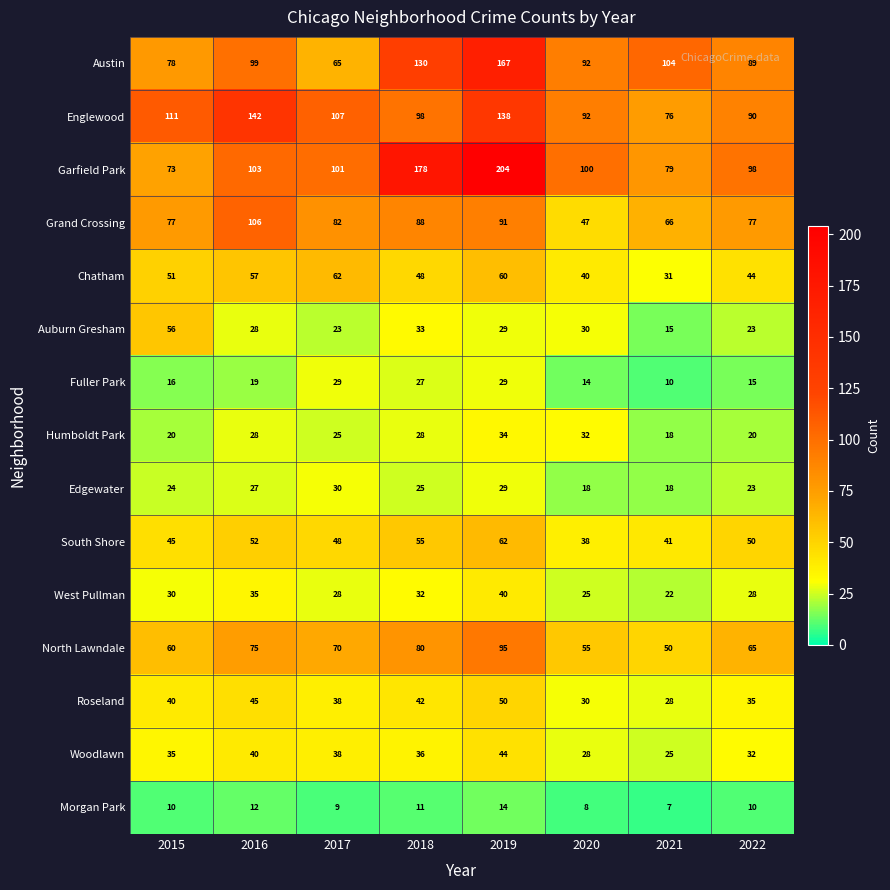

Which series has the widest spread of values?

Garfield Park